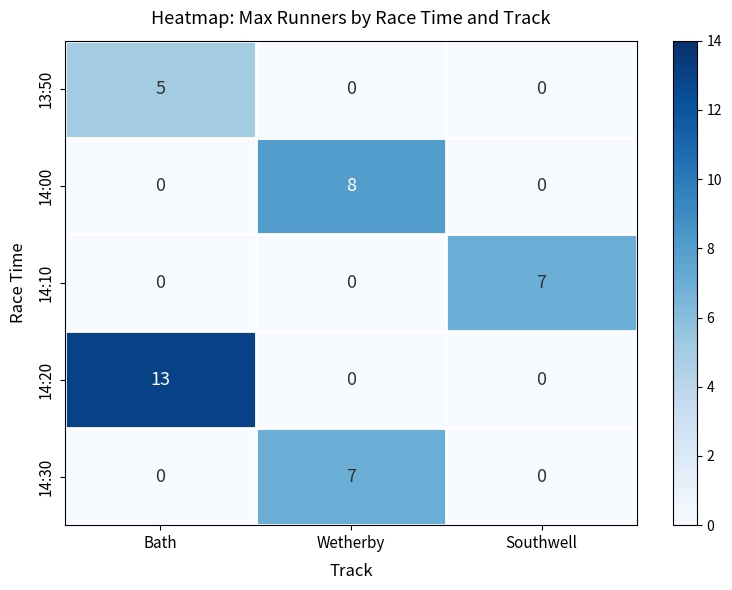

What is the difference between the maximum and minimum values in the 14:30 series?

7